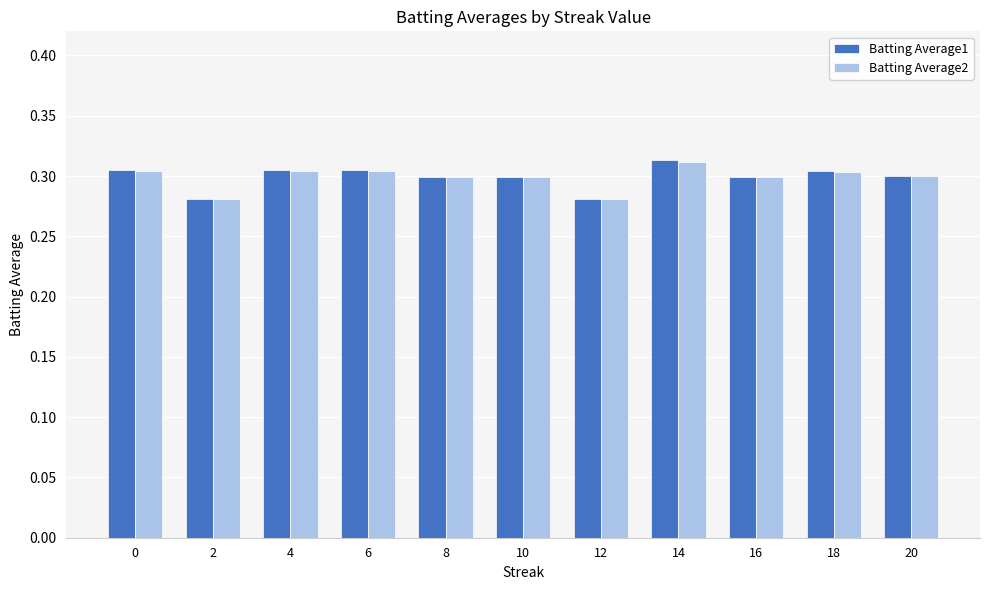

The Batting Average1 series shows 0.3 at 10. True or false?

True